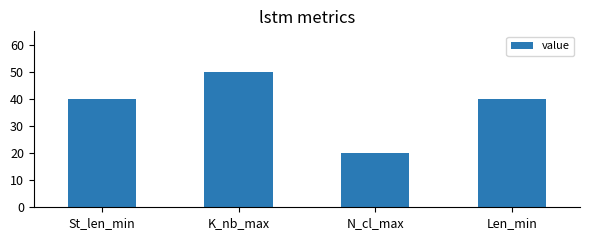

Reading right to left, what are all the values shown in this chart?

40	20	50	40